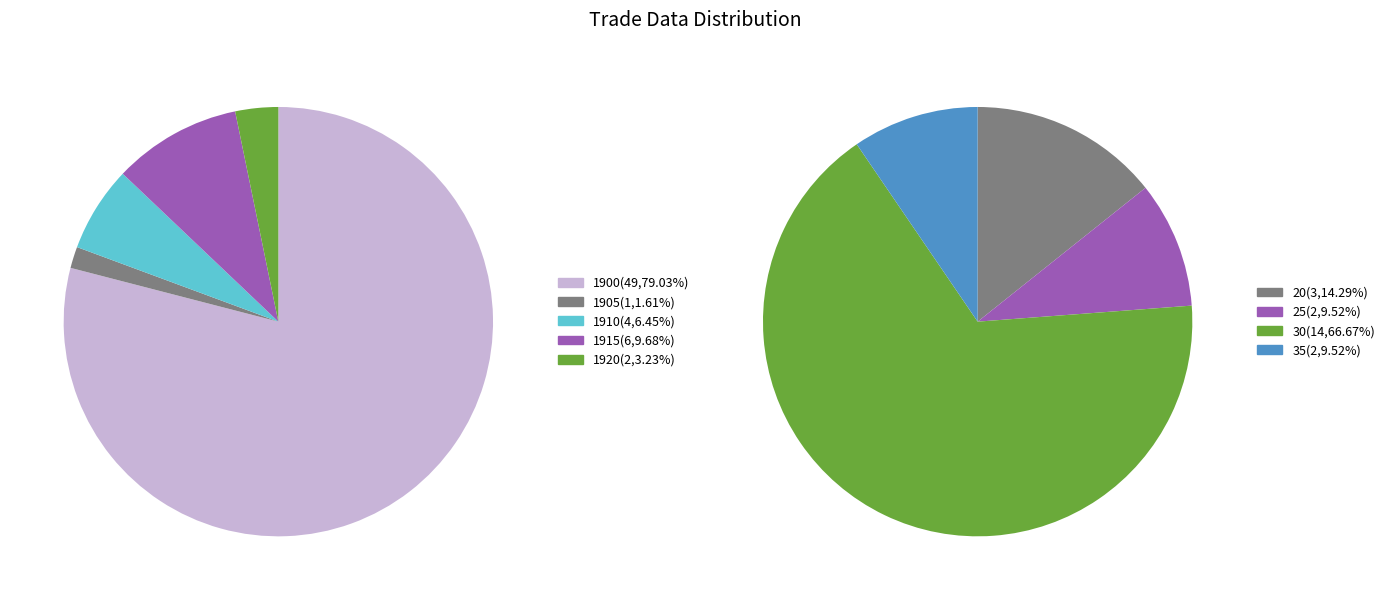

True or false: 1920 accounts for 8% of the total.

False